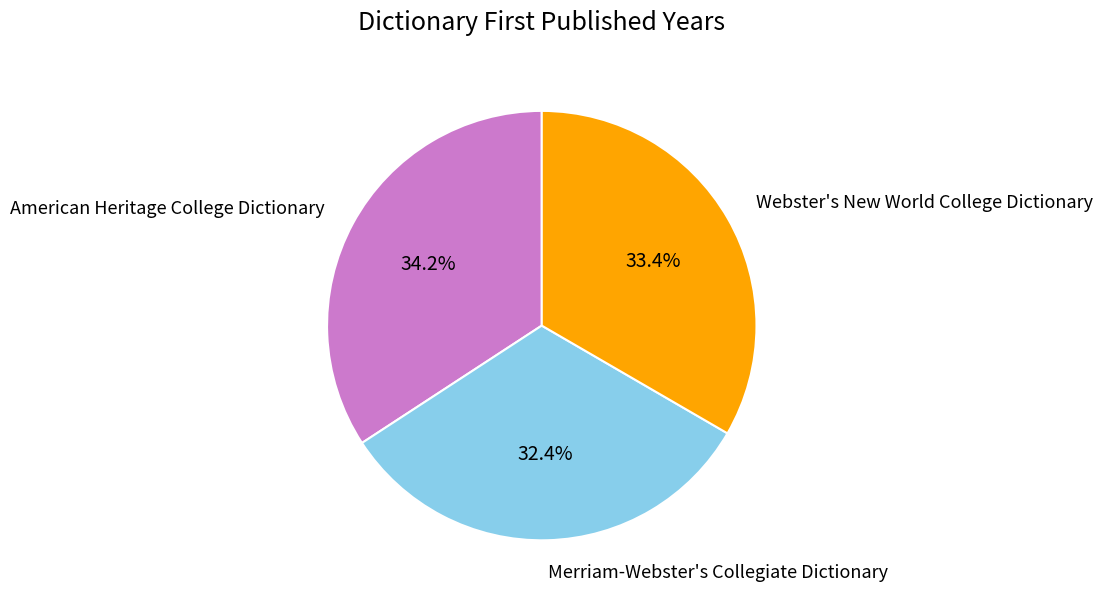

The Webster's New World College Dictionary slice represents 20% of the pie. True or false?

False